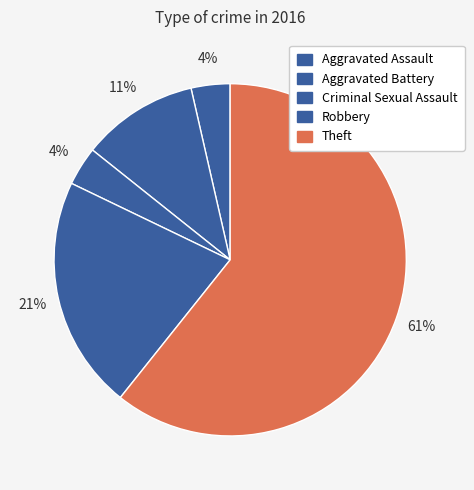

How many segments does this pie chart have?

5